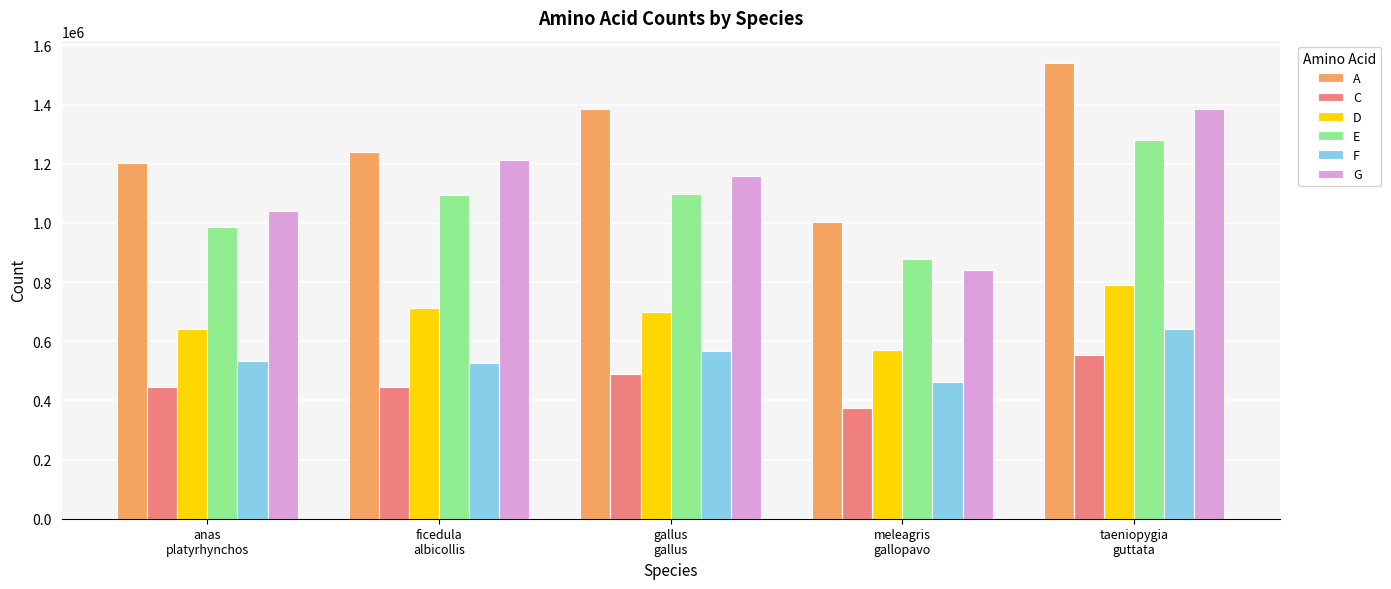

True or false: F has a value of 642312 at taeniopygia
guttata.

True